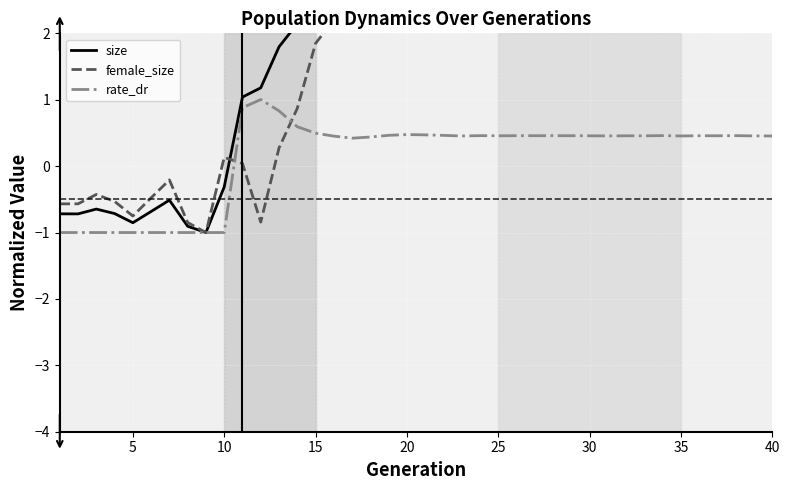

How many lines are shown in the chart?

3